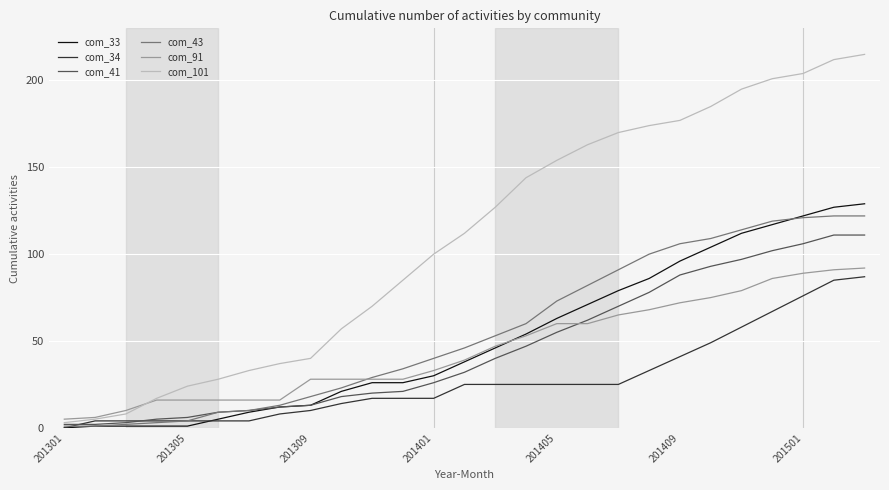

Which series has the largest range (max minus min)?

com_101